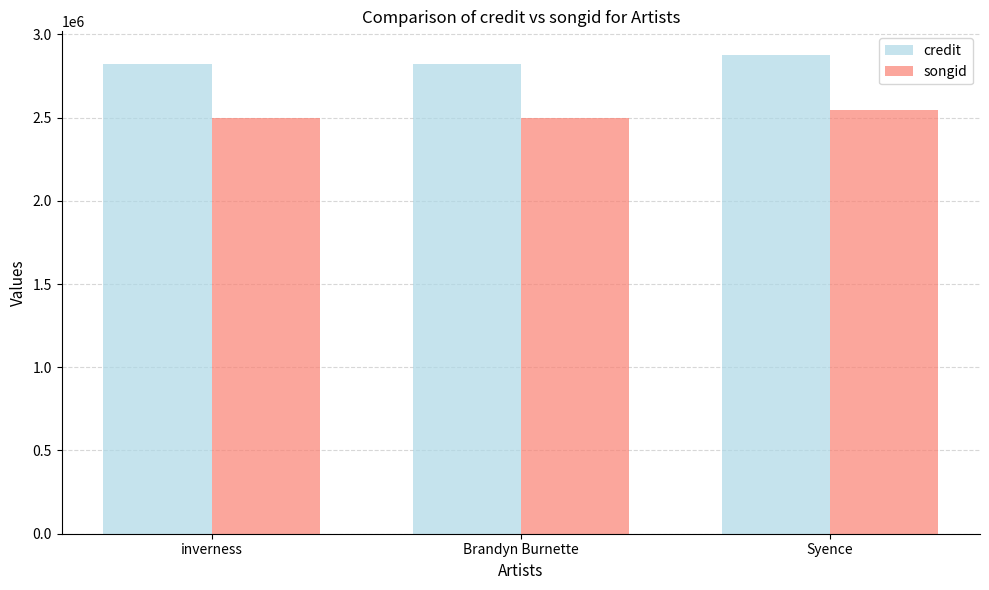

What is the average value of the songid series?

2512152